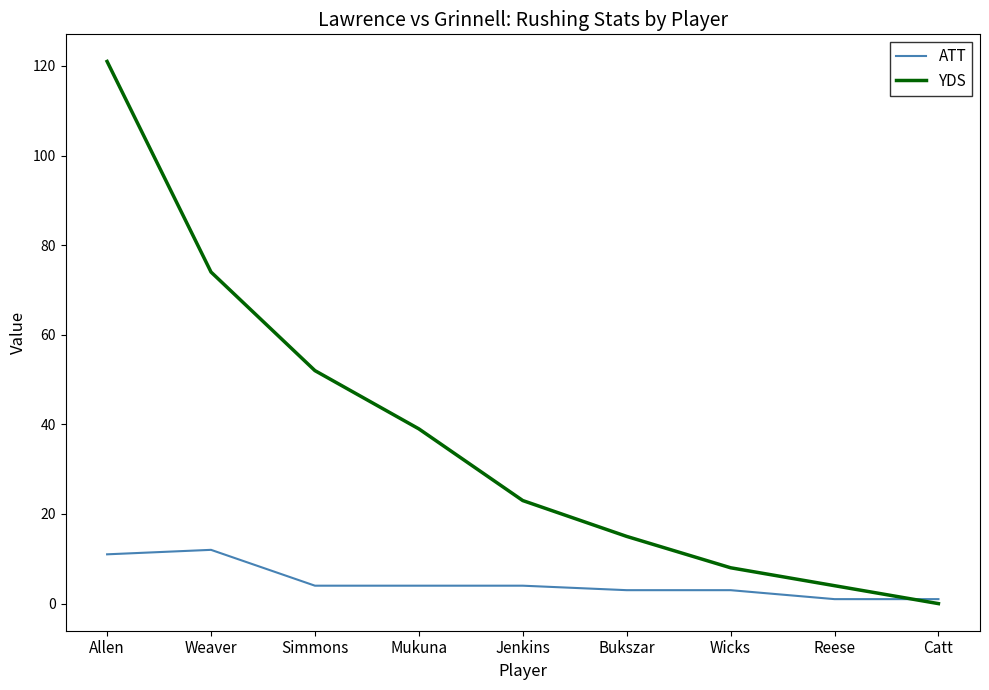

Between Weaver and Mukuna, which series saw the biggest shift?

YDS